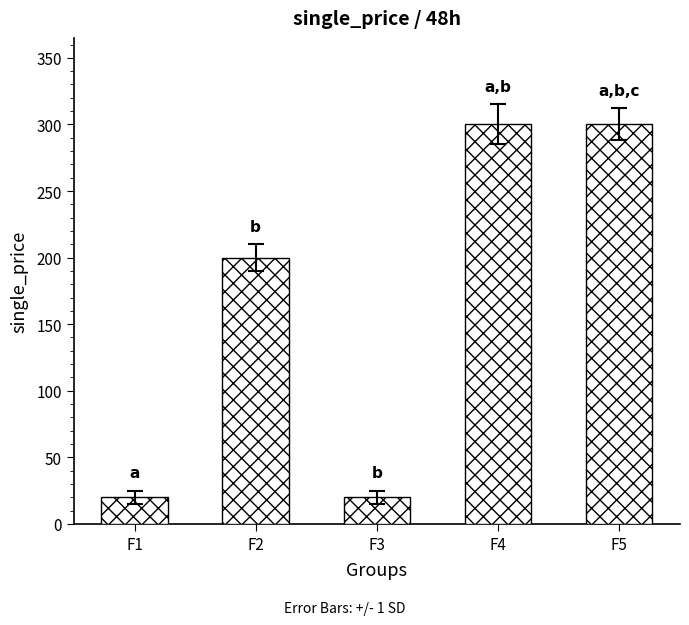

The chart shows a value of 9 at F3. True or false?

False